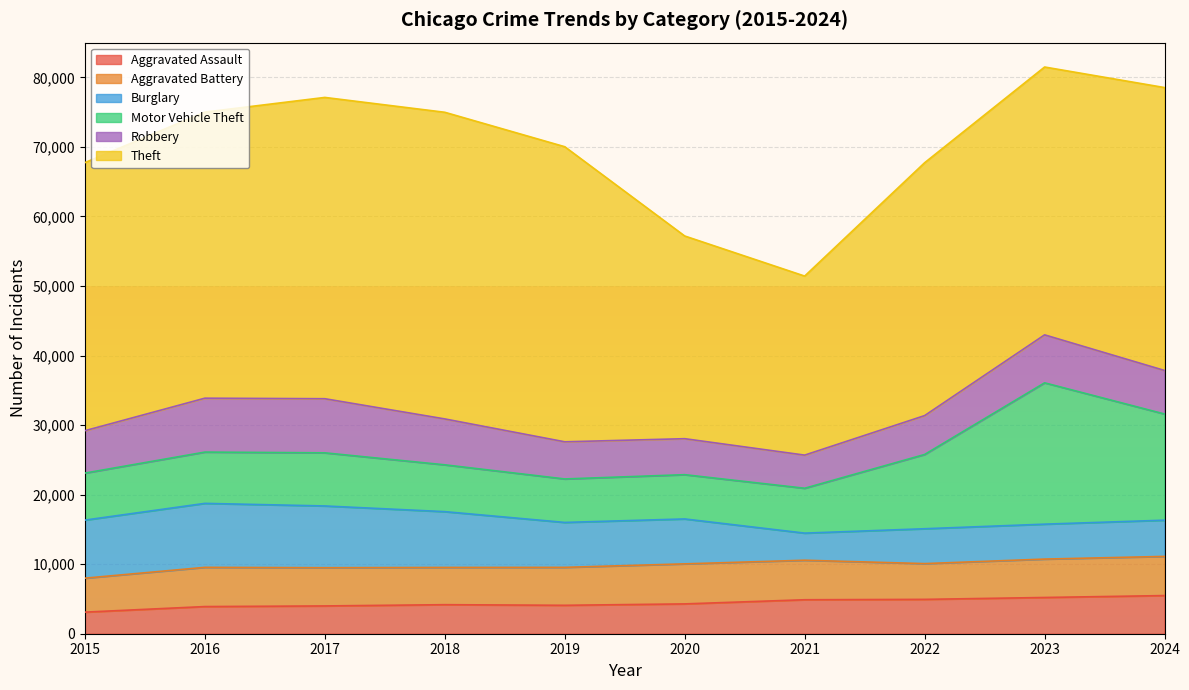

What is the total value across all series at 2017?

77121